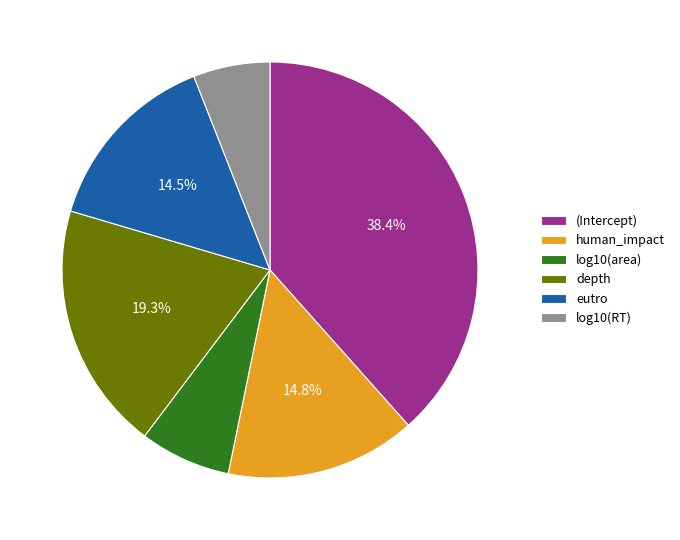

The human_impact slice represents 23% of the pie. True or false?

False